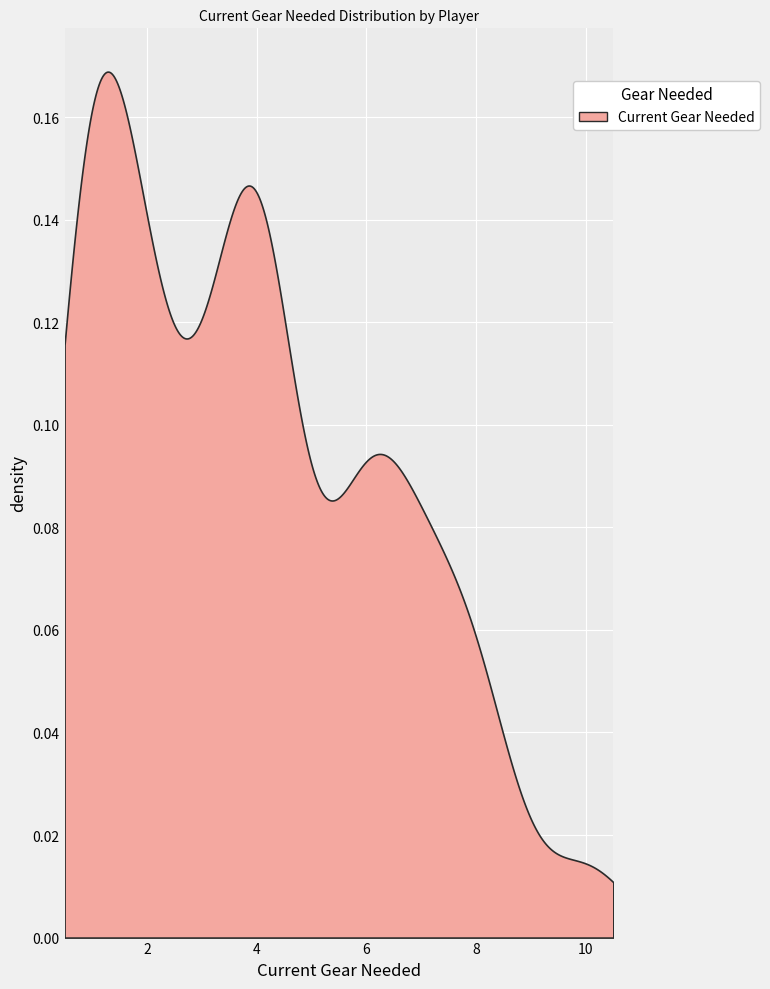

True or false: there are more than 0 points higher than both neighbors.

True